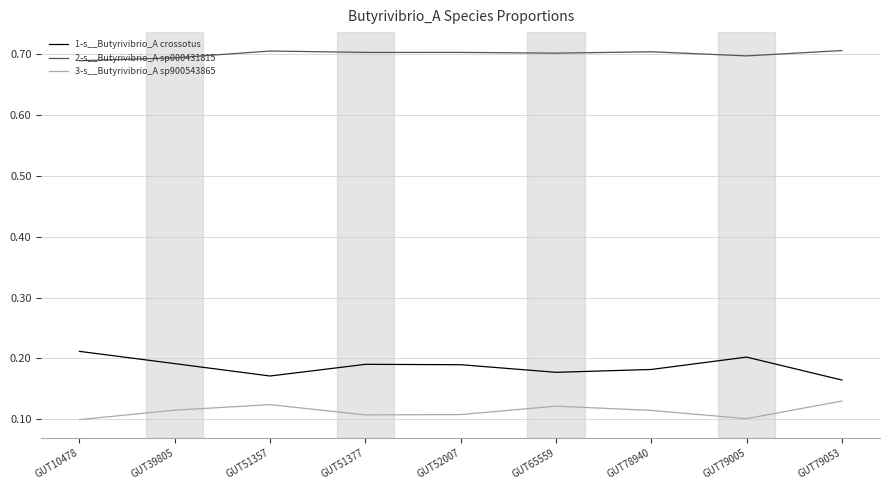

How many lines are shown in the chart?

3